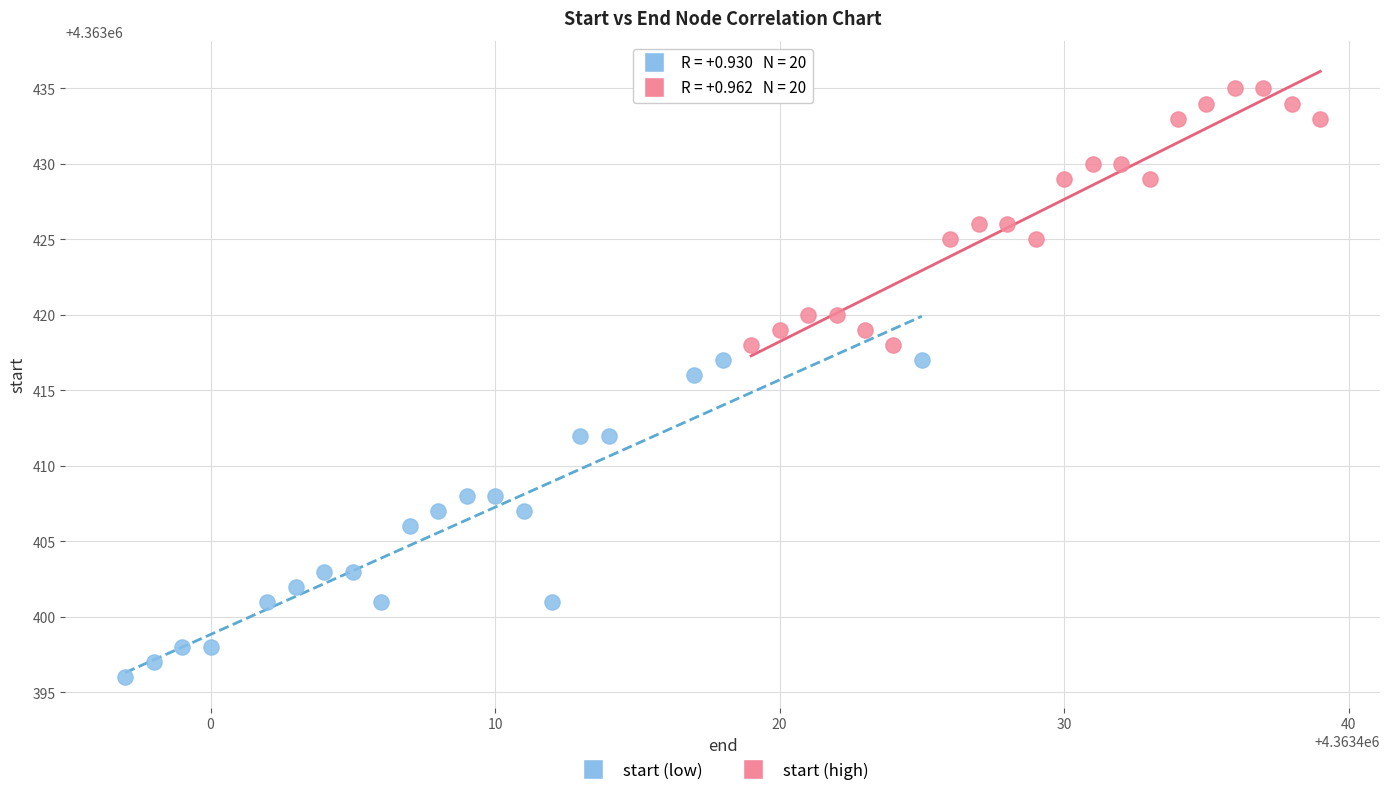

Which series reaches the minimum Y coordinate?

start (low)